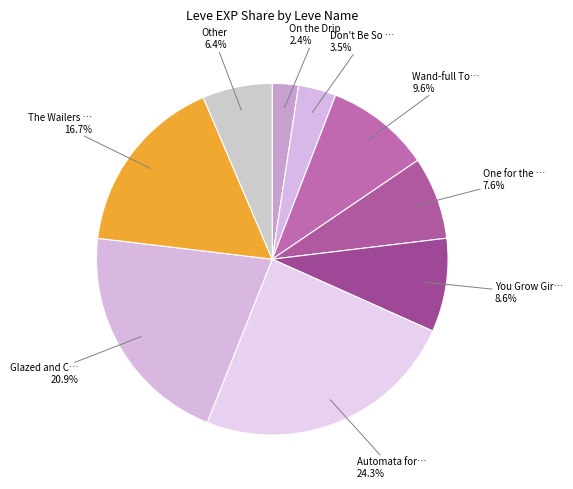

How many slices are in this pie chart?

9